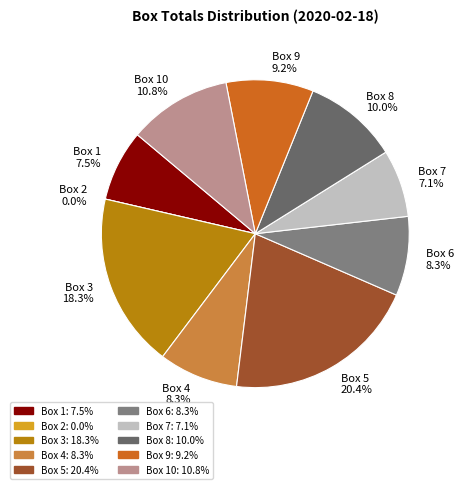

Is Box 2 the majority of the pie?

No